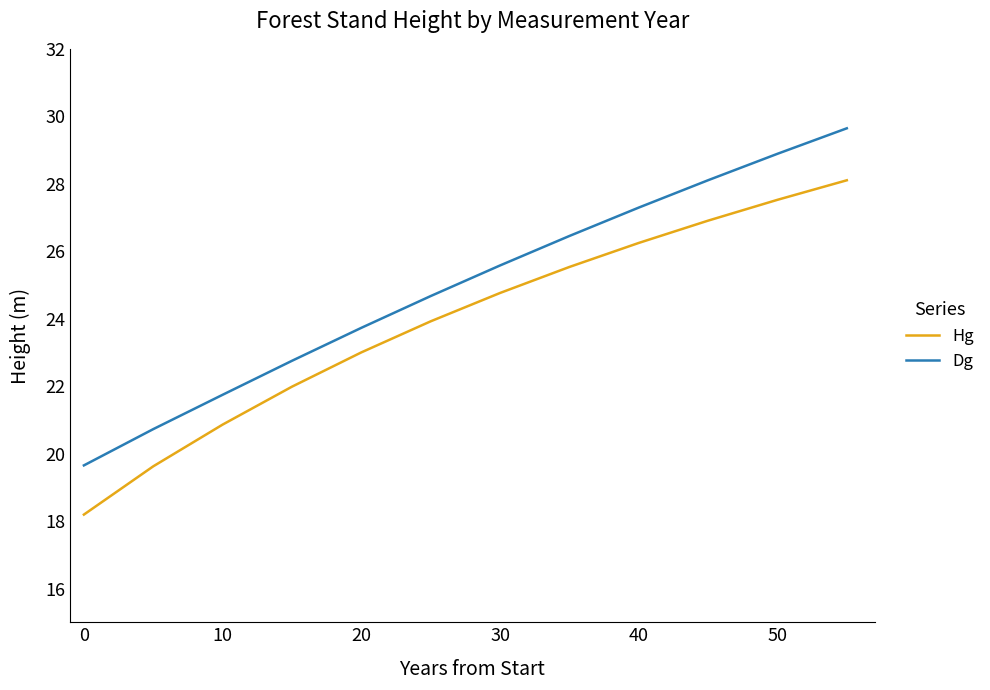

What is the difference between the maximum and minimum values in the Dg series?

10.0